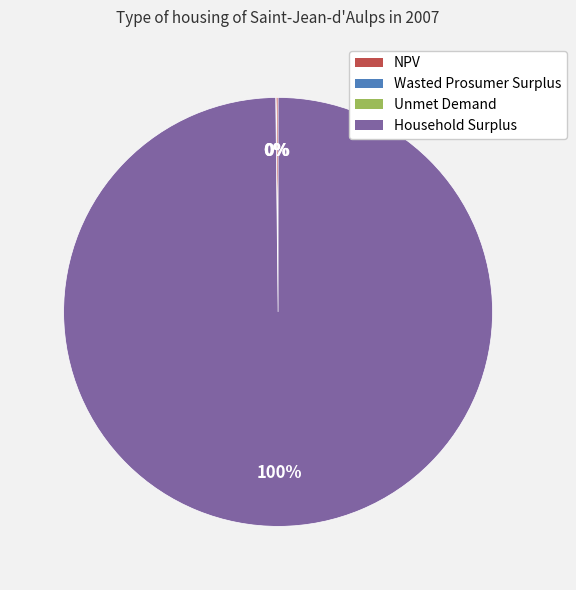

What is the majority slice?

Household Surplus